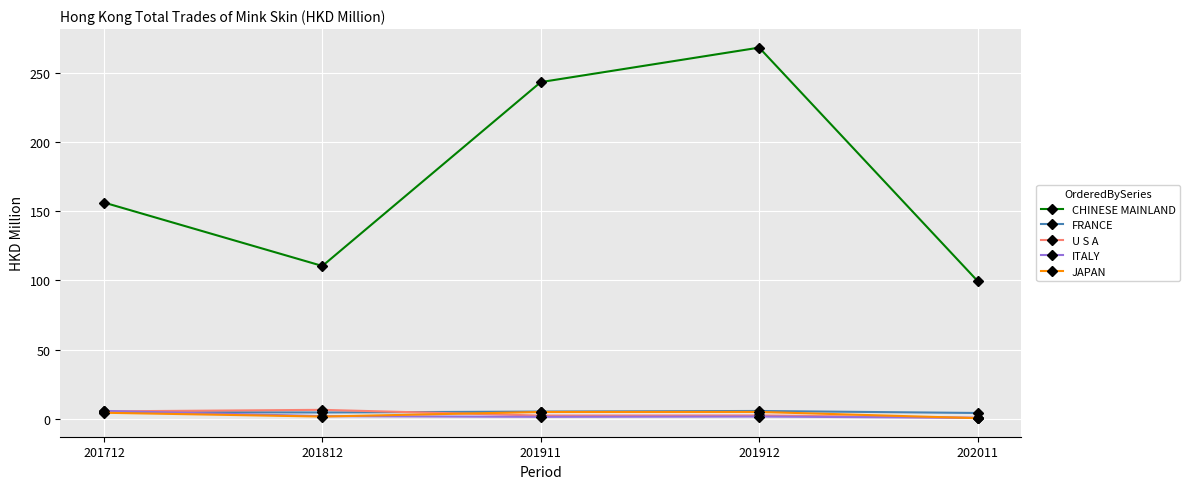

Is it true that ITALY equals 1.4 at 201911?

True